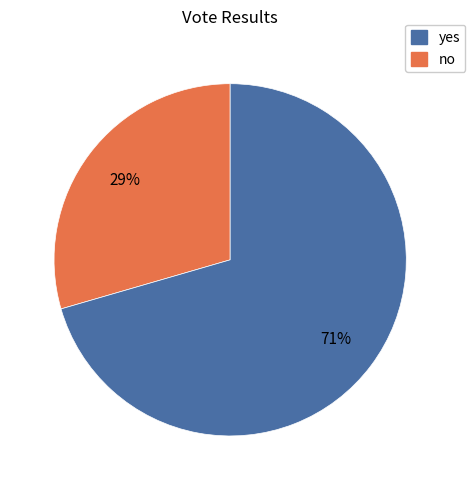

To the nearest percent, what is the average slice percentage?

50%